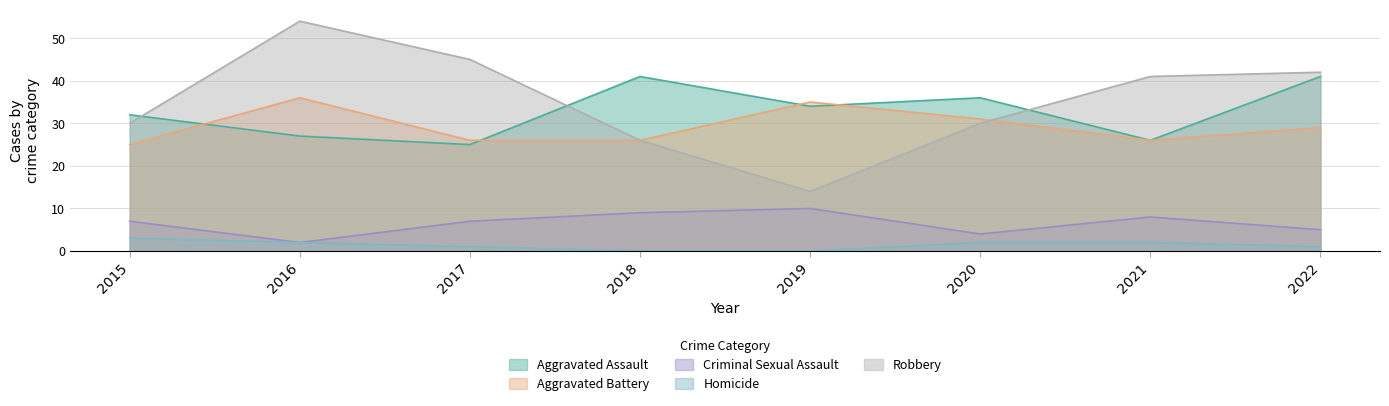

Does the chart have visible grid lines?

Yes